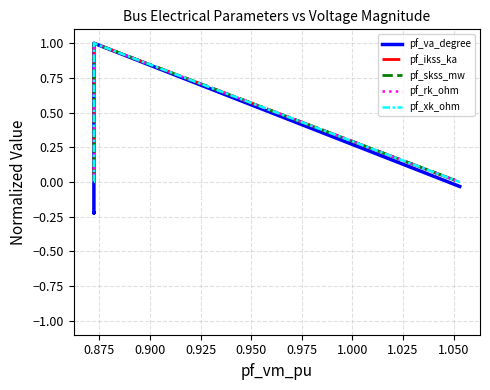

True or false: pf_va_degree and pf_rk_ohm cross at least once.

False